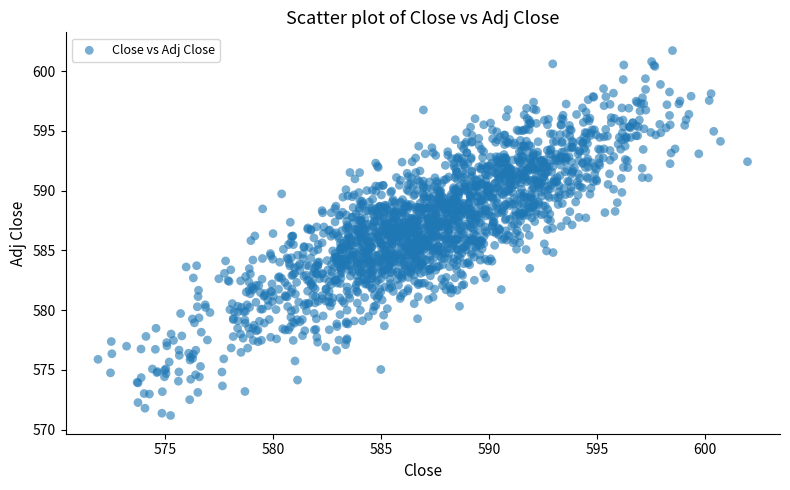

What is the range of X values (max minus min)?

30.1